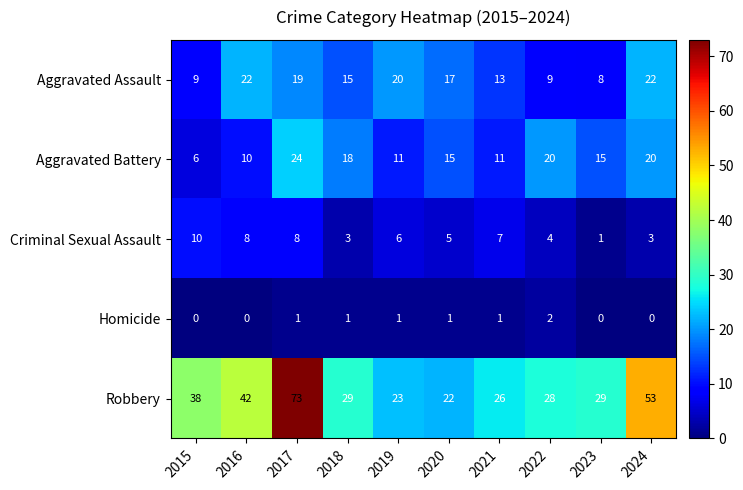

Is it true that Criminal Sexual Assault equals 11 at 2019?

False